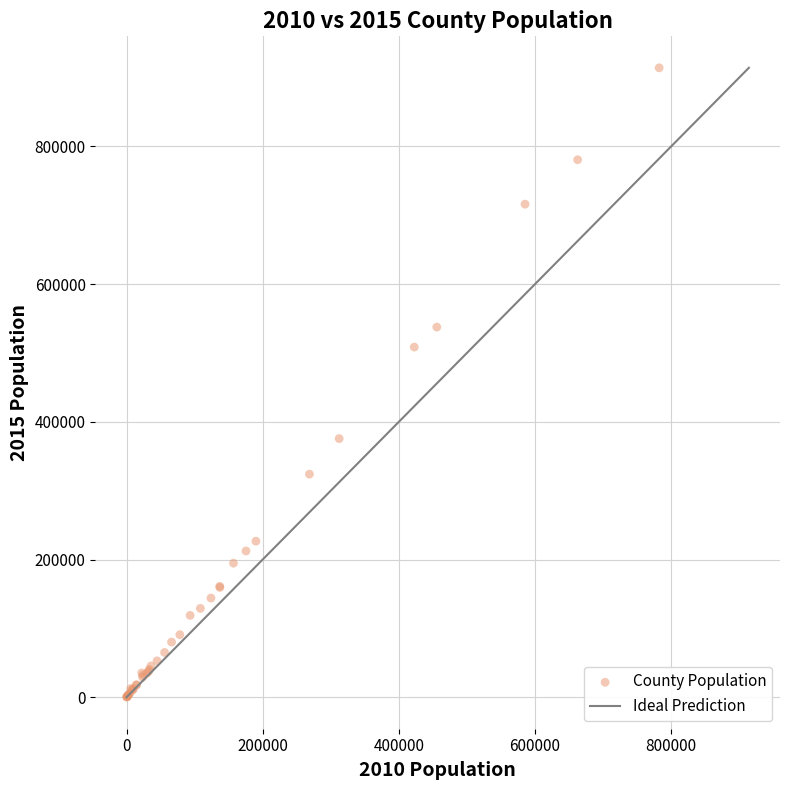

What Y value in the scatter plot is closest to 457119?

508514